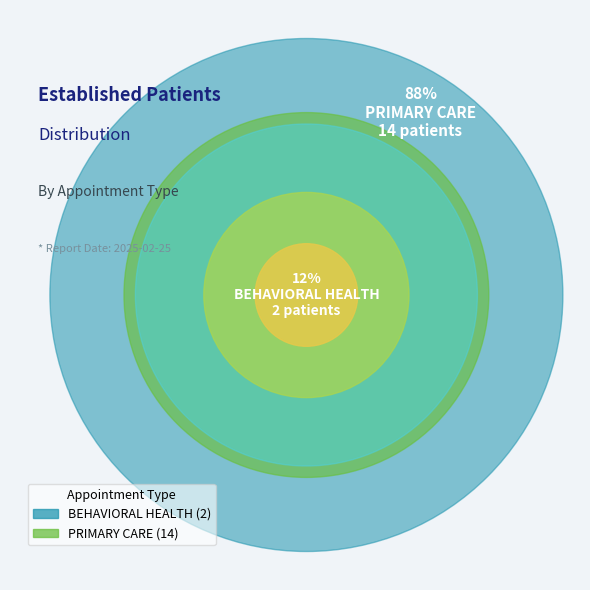

To the nearest percent, what percentage of the pie is BEHAVIORAL HEALTH?

12%